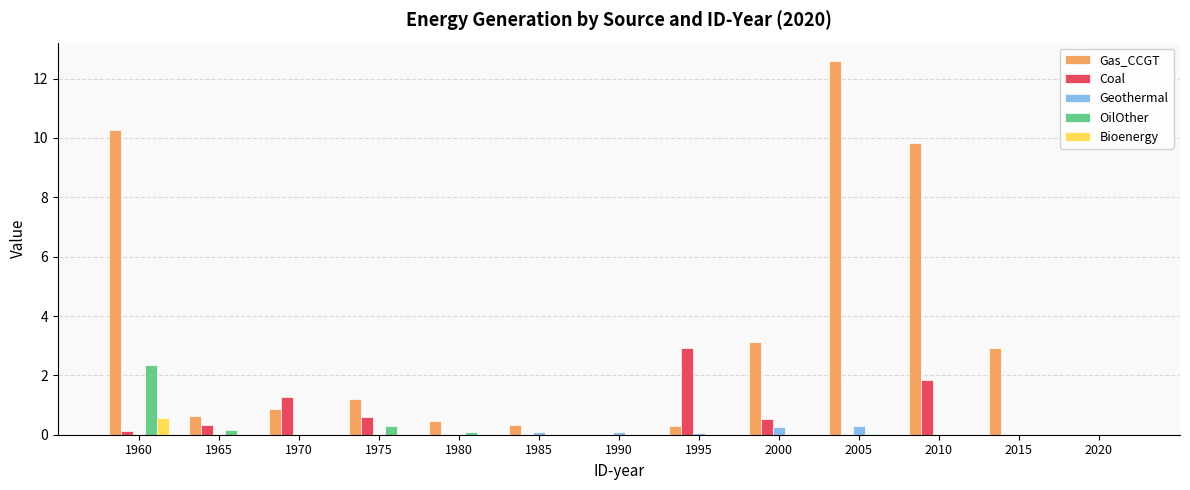

The OilOther series shows 1.5 at 1970. True or false?

False